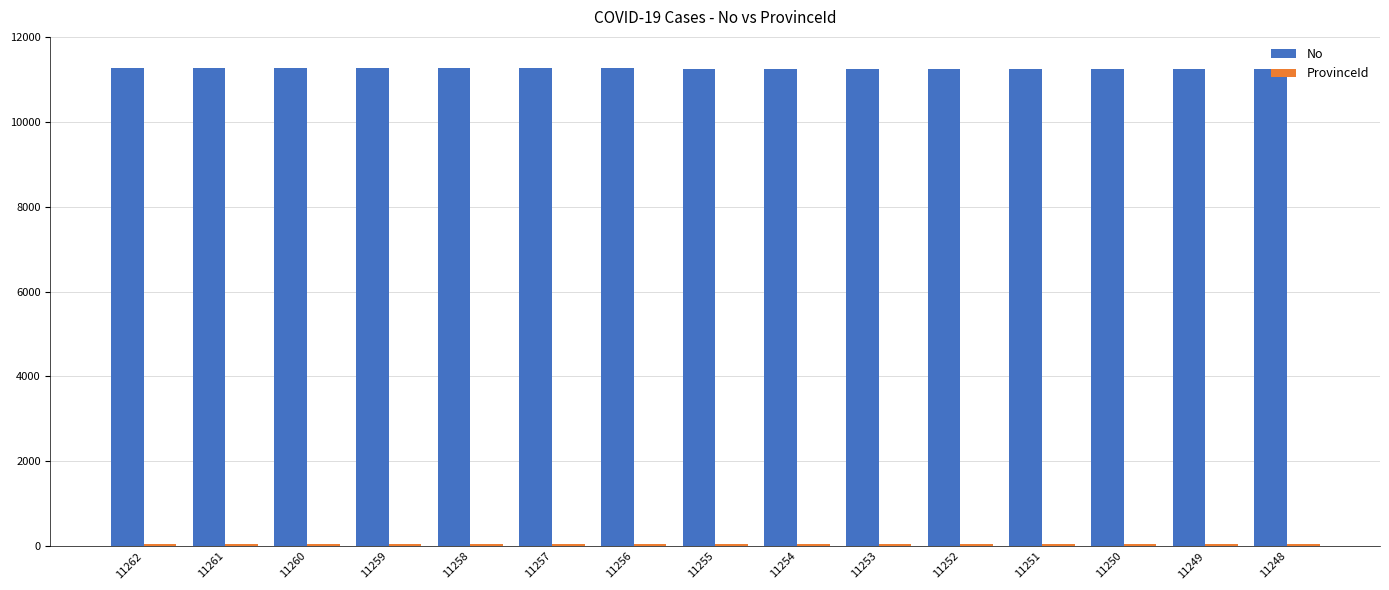

The No series shows 11249 at 11249. True or false?

True